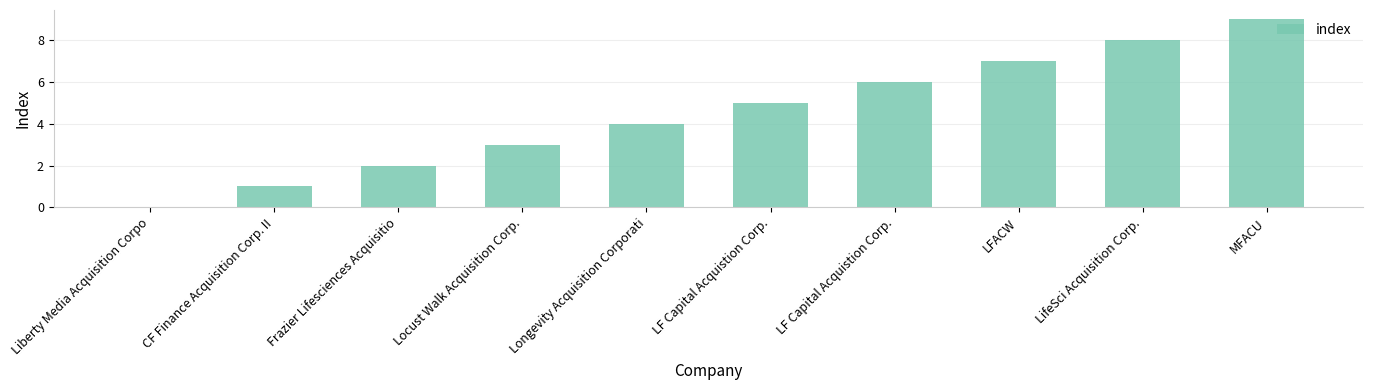

Count the number of categories in the chart.

10